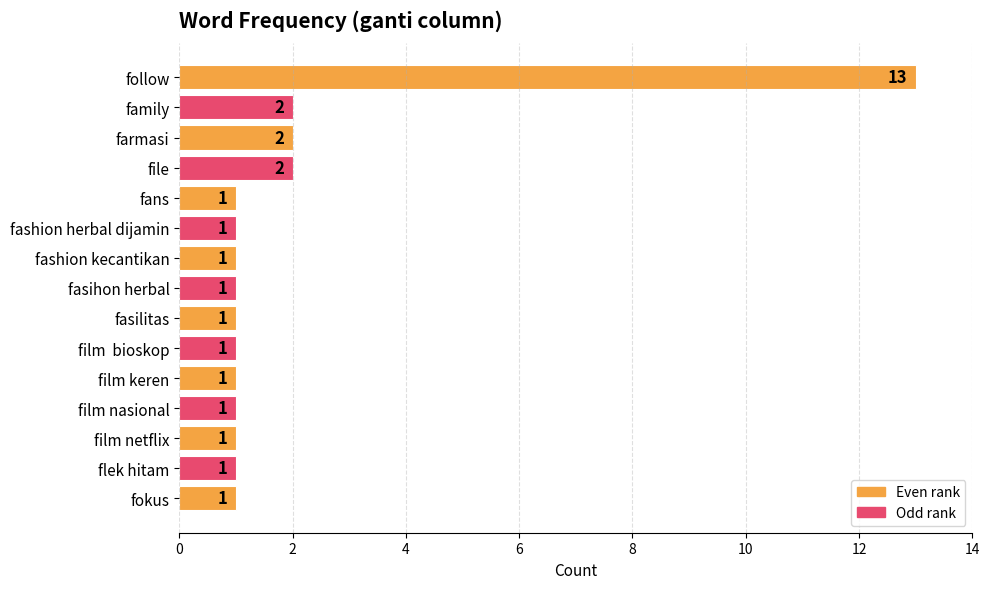

Approximately how many times larger is the value at follow compared to film  bioskop?

13.0